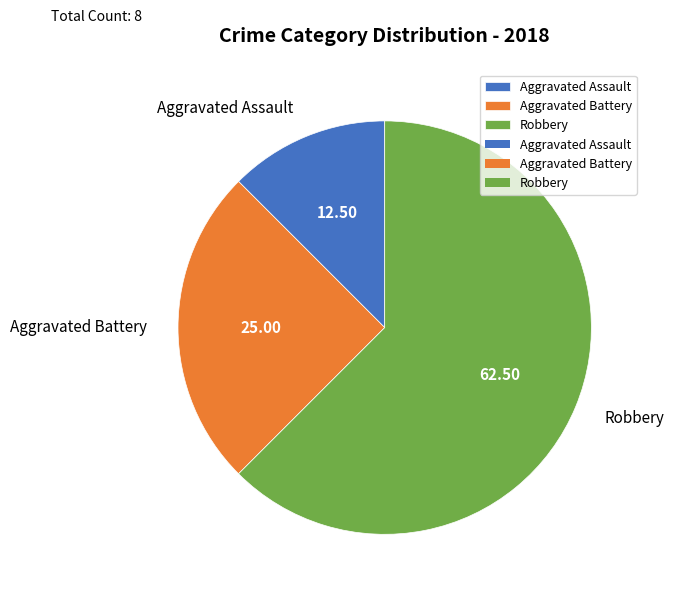

What is the largest slice in the pie chart?

Robbery